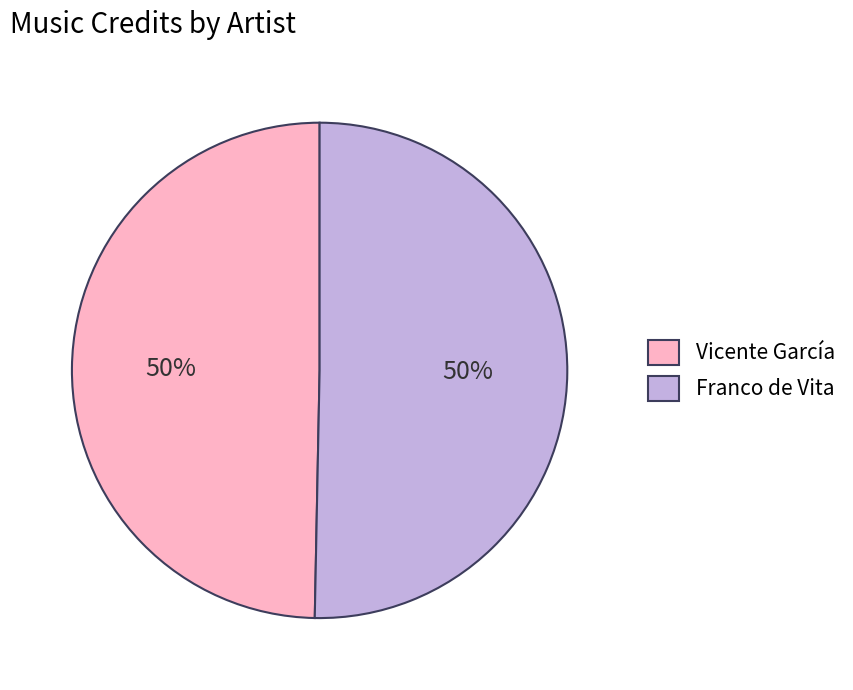

To the nearest percent, what is the average slice percentage?

50%